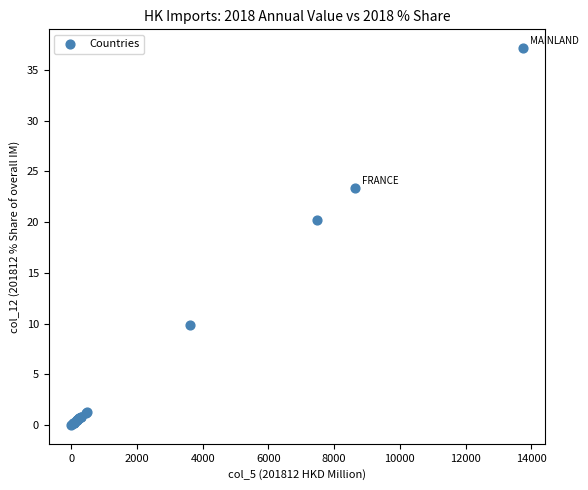

What Y value in the scatter plot is closest to 18?

20.2